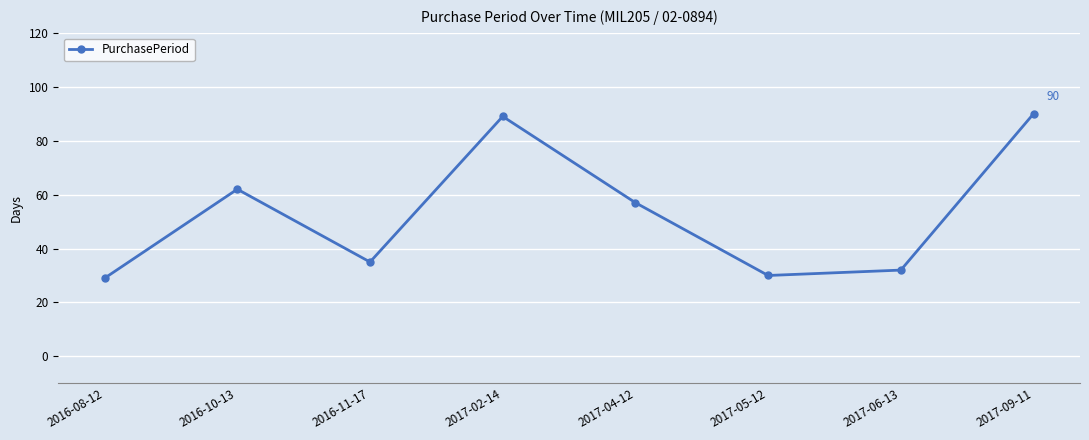

Reading right to left, list all the values displayed in this chart.

90	32	30	57	89	35	62	29